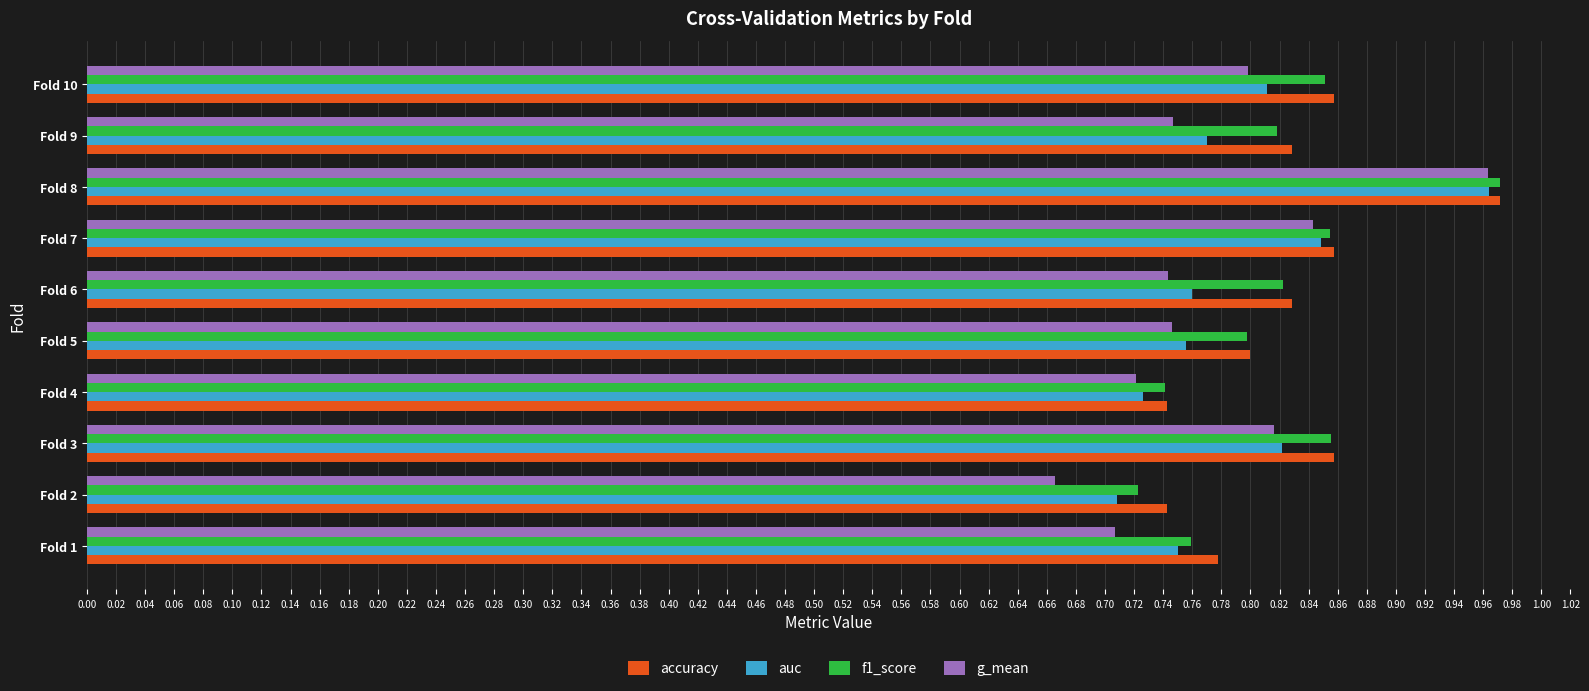

What is the total value across all series at Fold 4?

2.9